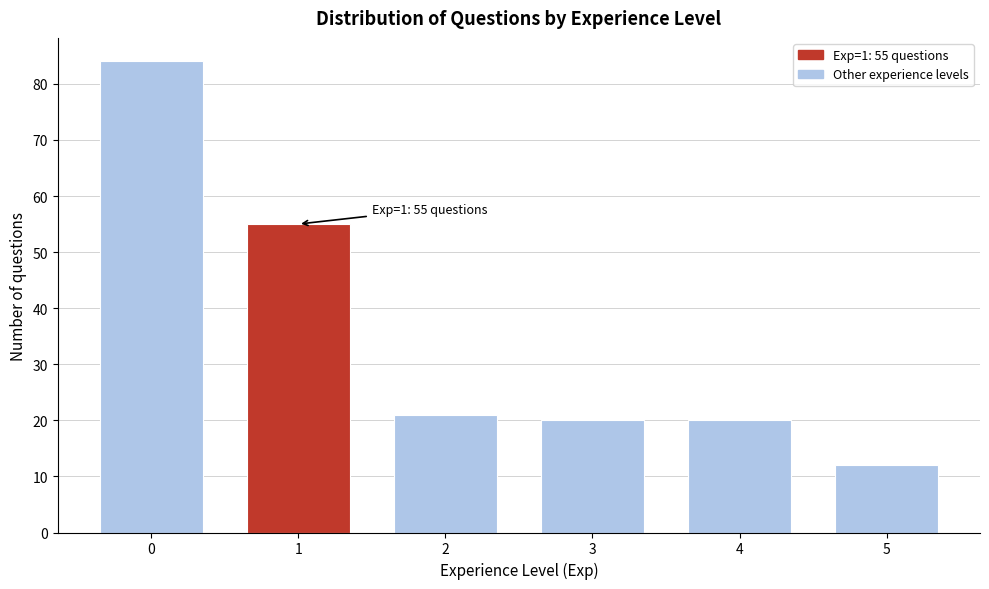

Reading left to right, list all the values displayed in this chart.

84	55	21	20	20	12